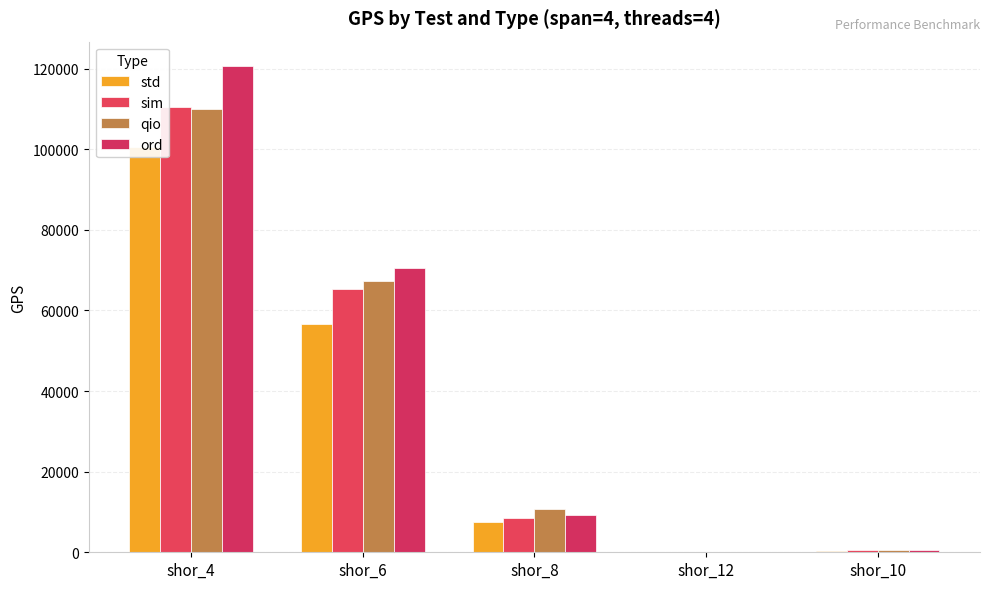

Which series has the largest total across all categories?

ord